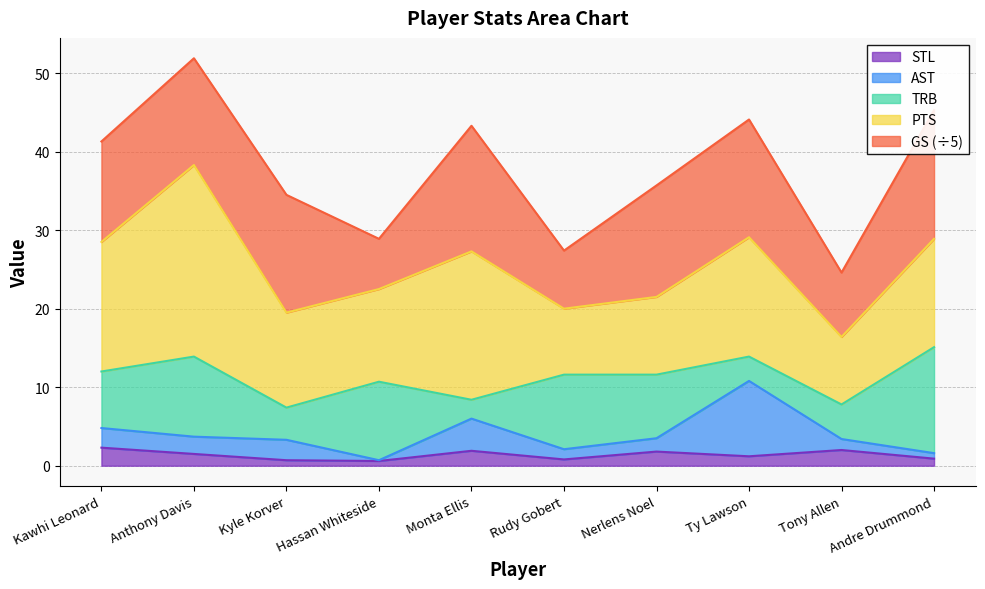

What position from the right is Kawhi Leonard?

10